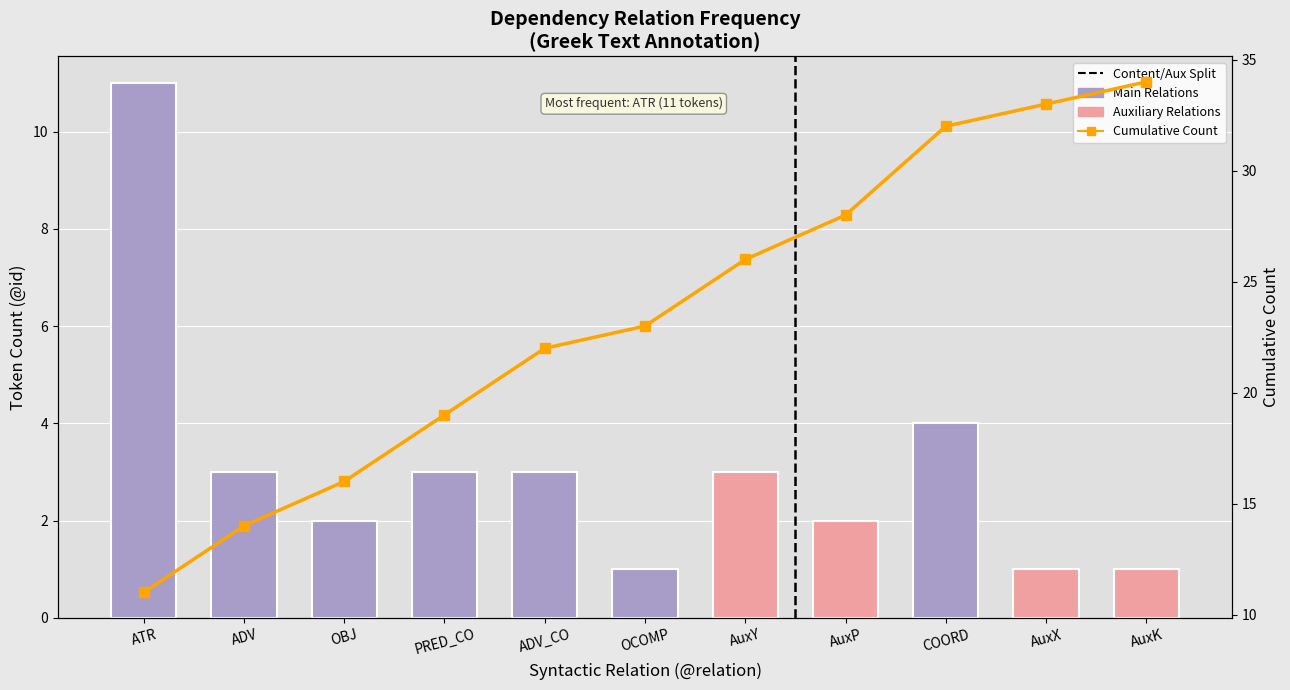

What value does the Relation Count series have at ADV_CO?

3